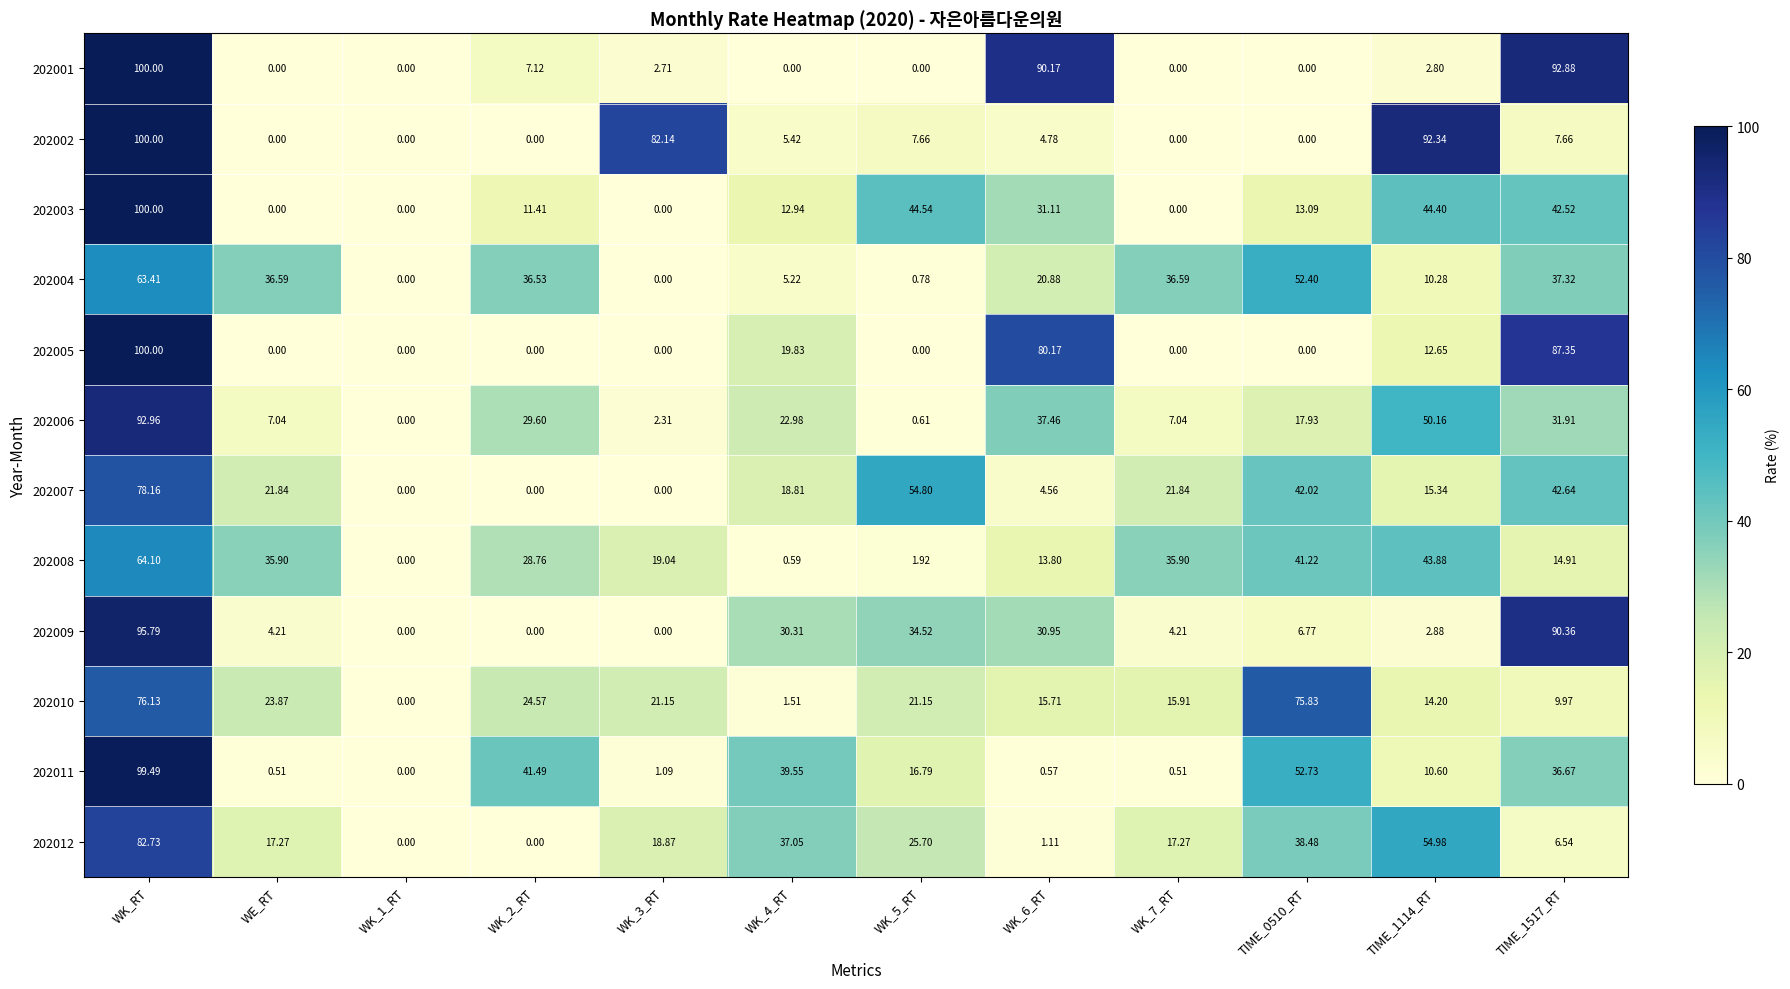

Between WK_1_RT and TIME_1114_RT, which series saw the biggest shift?

202002